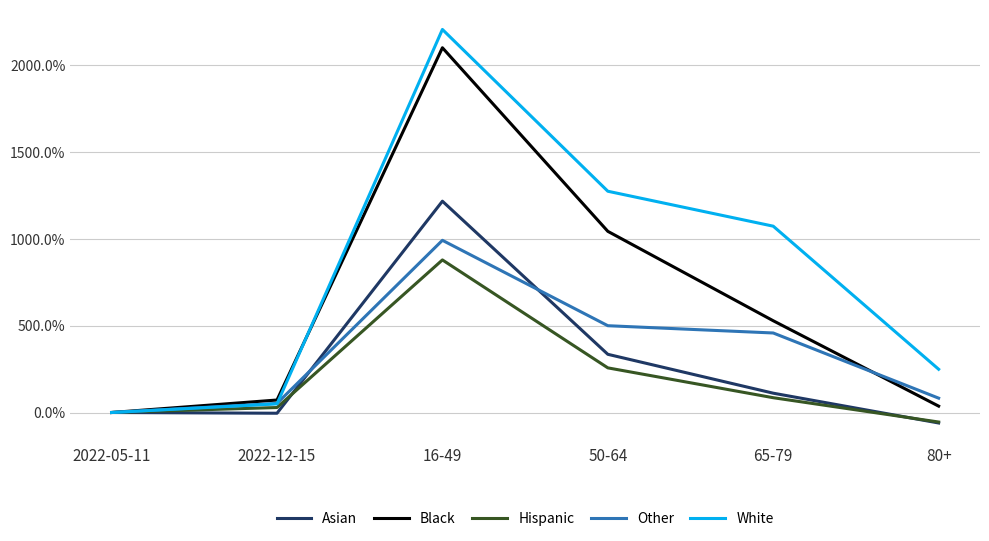

Which series changed the most between 2022-12-15 and 80+?

White